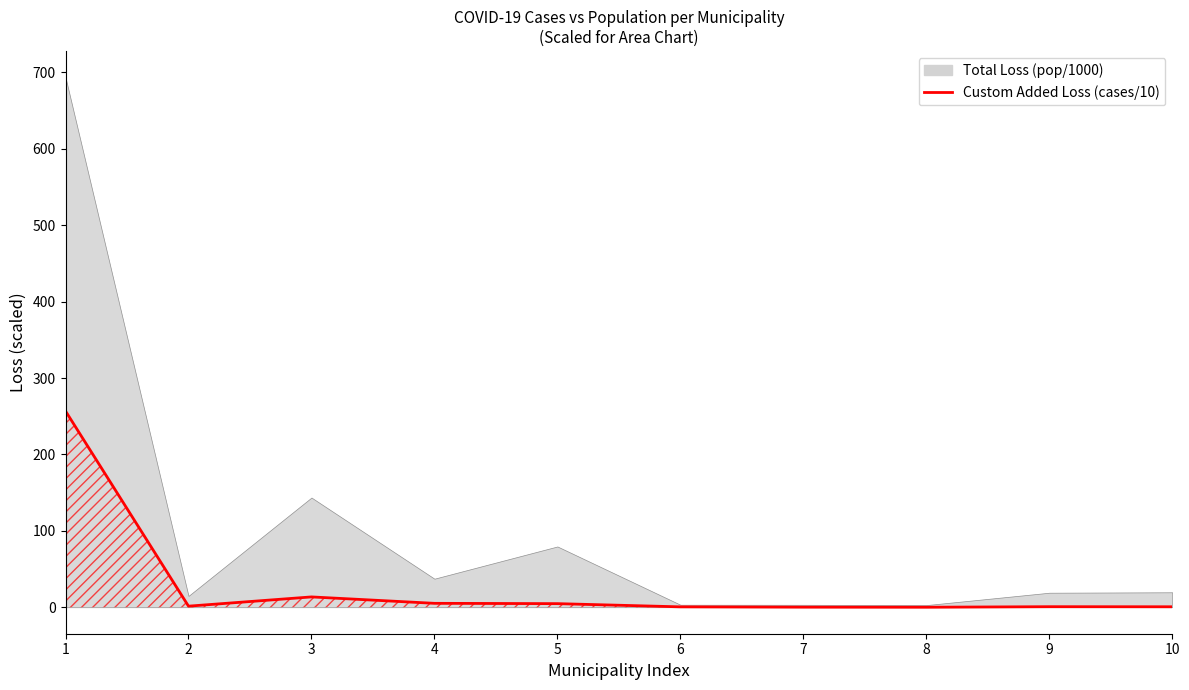

Reading left to right, list all the values displayed in this chart.

256.8	1.4	13.5	5.1	4.7	0.5	0.1	0.0	0.7	0.6